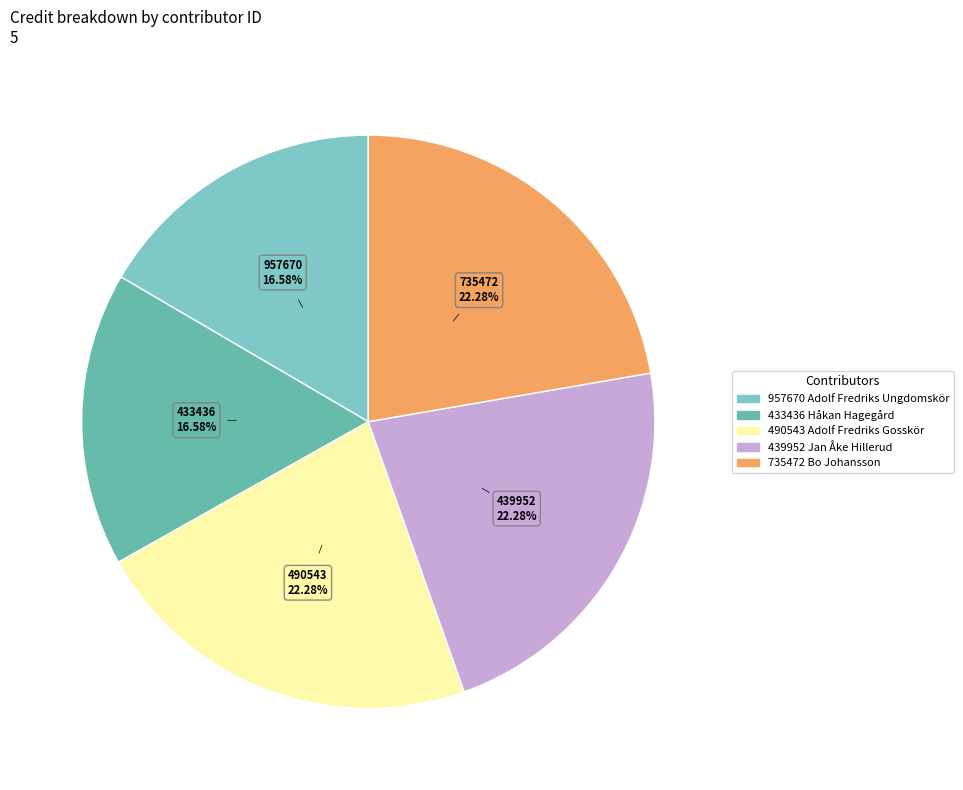

True or false: 735472 accounts for 31% of the total.

False